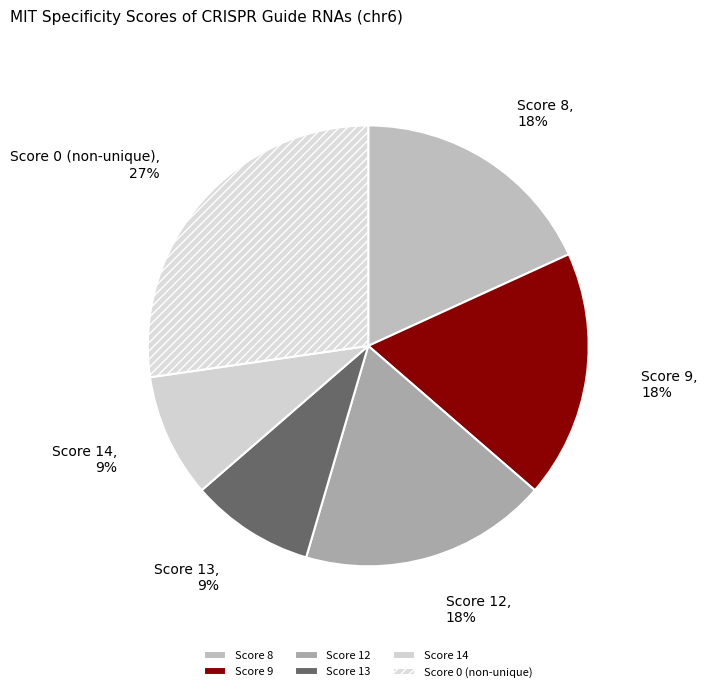

To the nearest percent, what is the average slice percentage?

17%